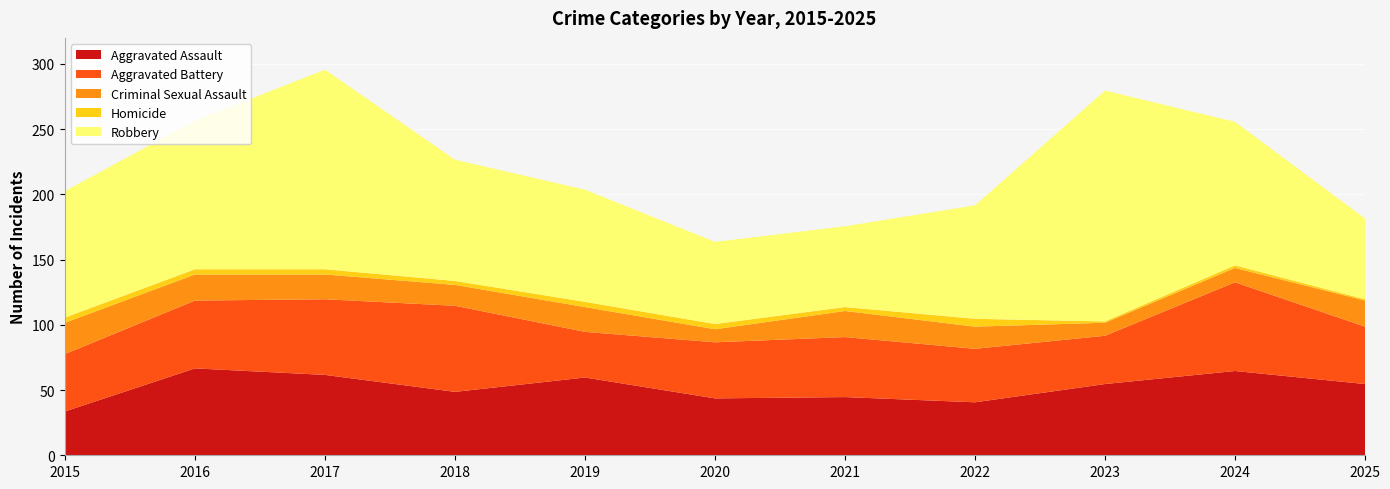

Which series has the widest spread of values?

Robbery